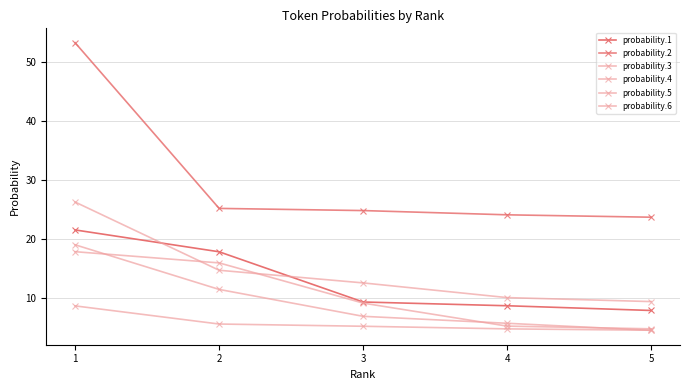

True or false: probability.2 has more than 1 interior local peaks.

False